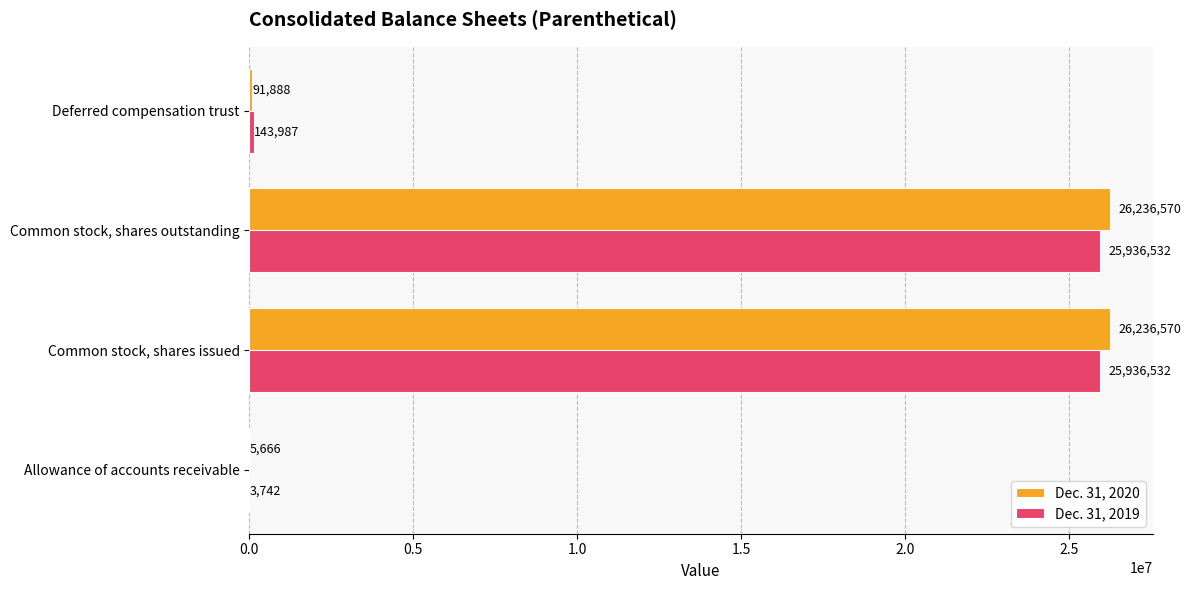

Between Allowance of accounts receivable and Common stock, shares issued, which series saw the biggest shift?

Dec. 31, 2020